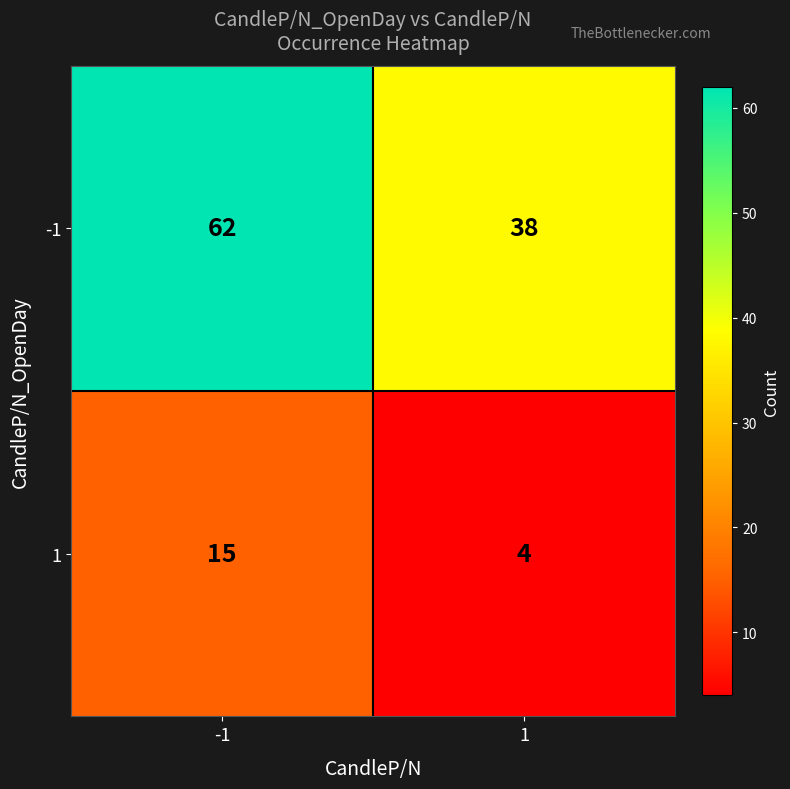

Is it true that -1 equals 38 at 1?

True